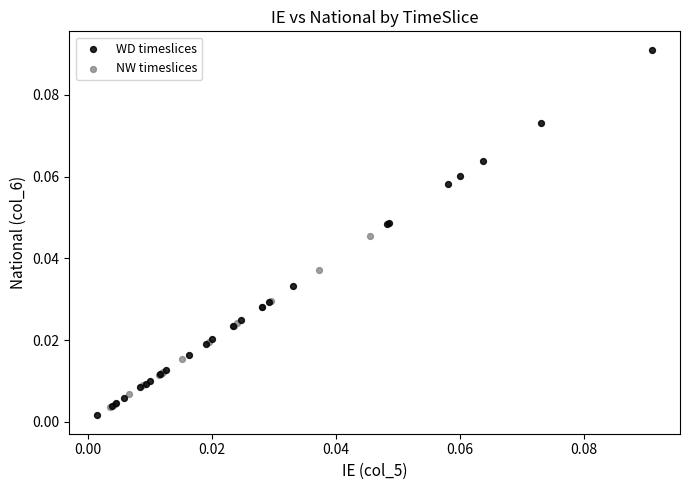

Which series has the largest Y range (max minus min)?

WD timeslices